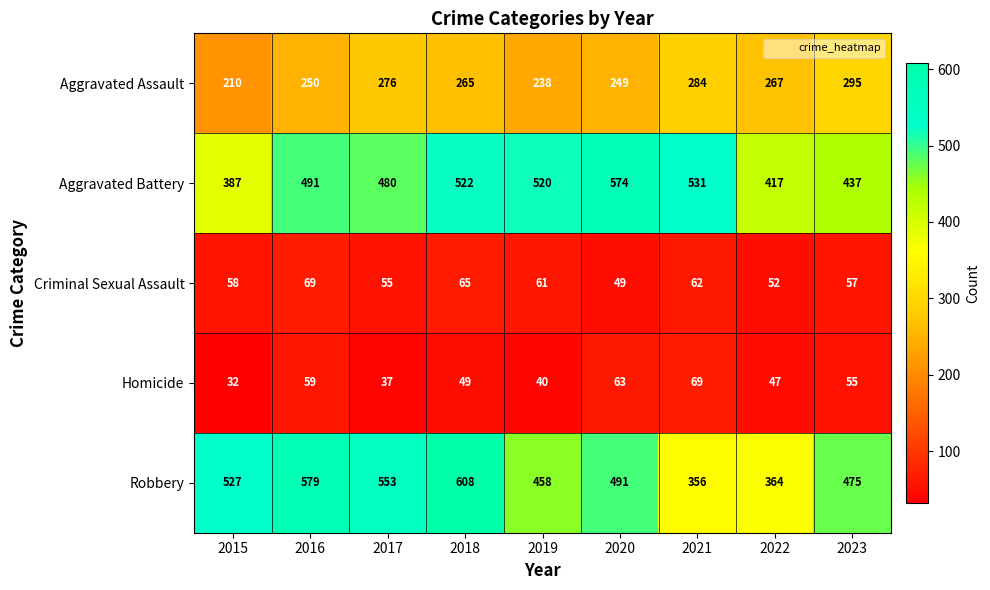

How many categories are shown in the chart?

9